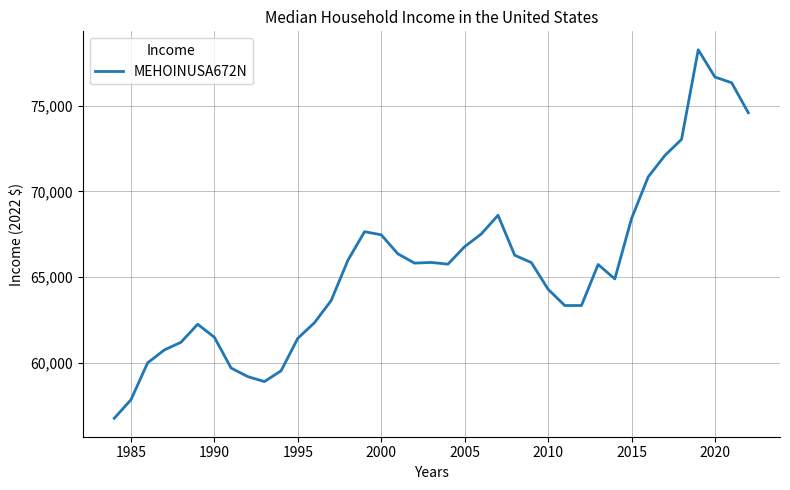

Does the chart display data point markers on the line(s)?

No